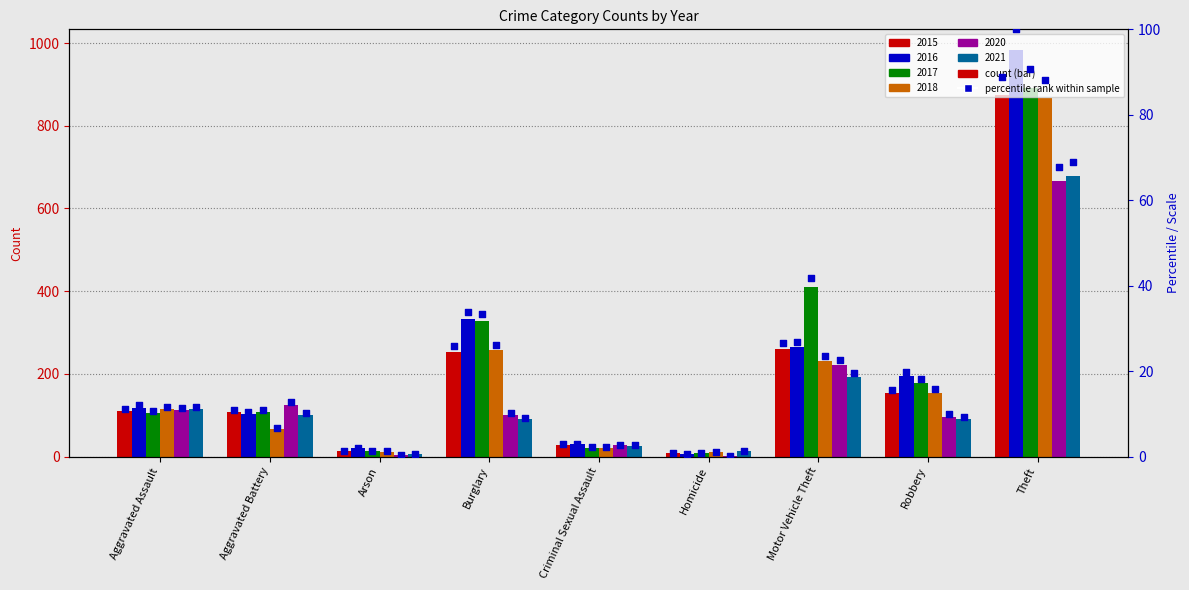

What is the change in value from Arson to Theft?

+87.5